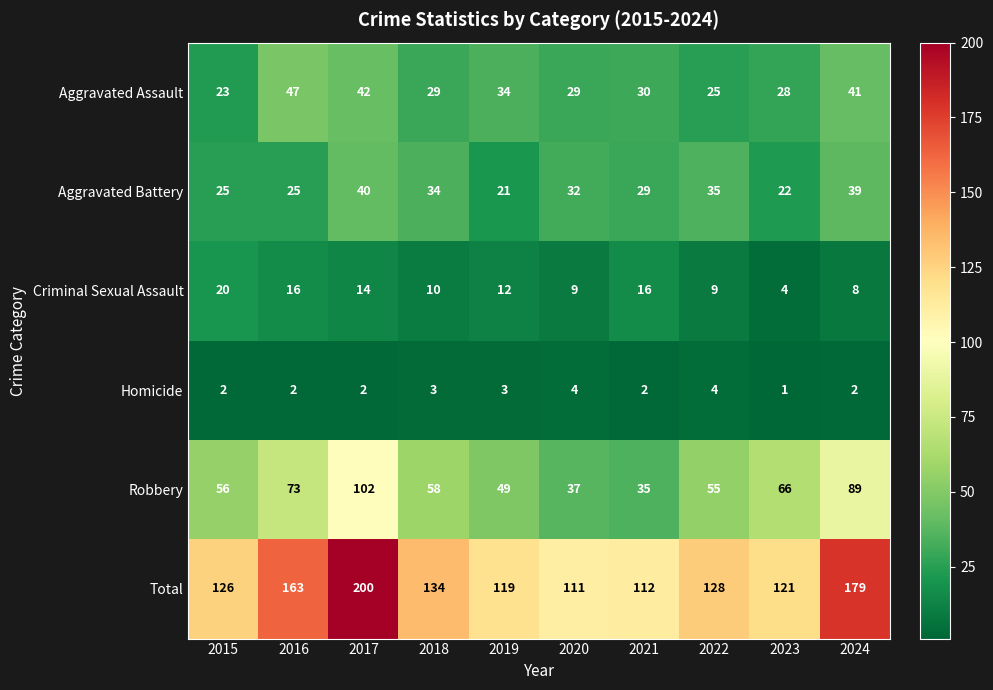

Which label corresponds to the largest value in the chart?

2017